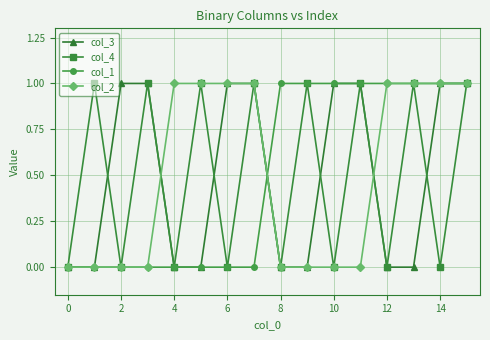

True or false: col_4 has more than 0 interior local peaks.

True